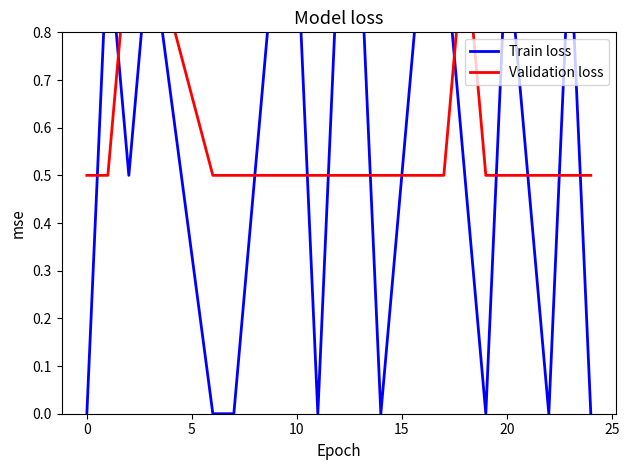

Read the Train loss value at 10.

1.0